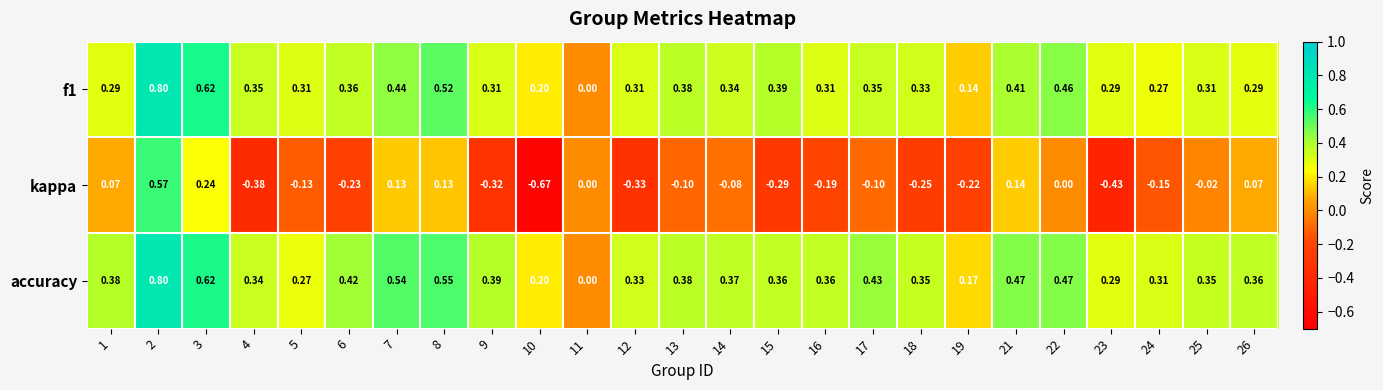

Which series has the widest spread of values?

kappa